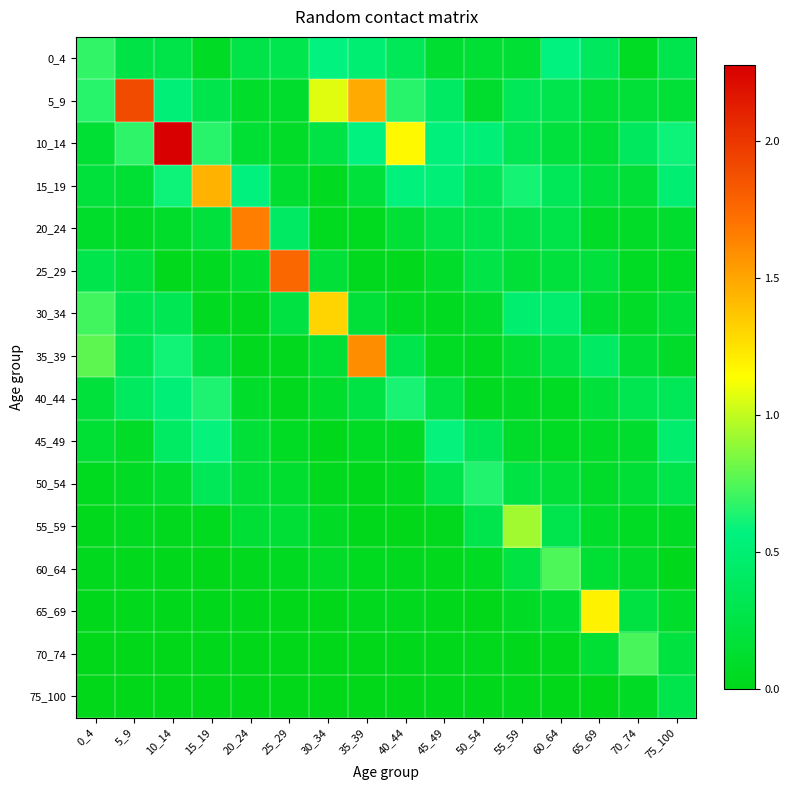

At 25_29, list the series in order from largest to smallest.

25_29, 20_24, 0_4, 30_34, 55_59, 15_19, 50_54, 5_9, 10_14, 45_49, 60_64, 35_39, 40_44, 75_100, 65_69, 70_74